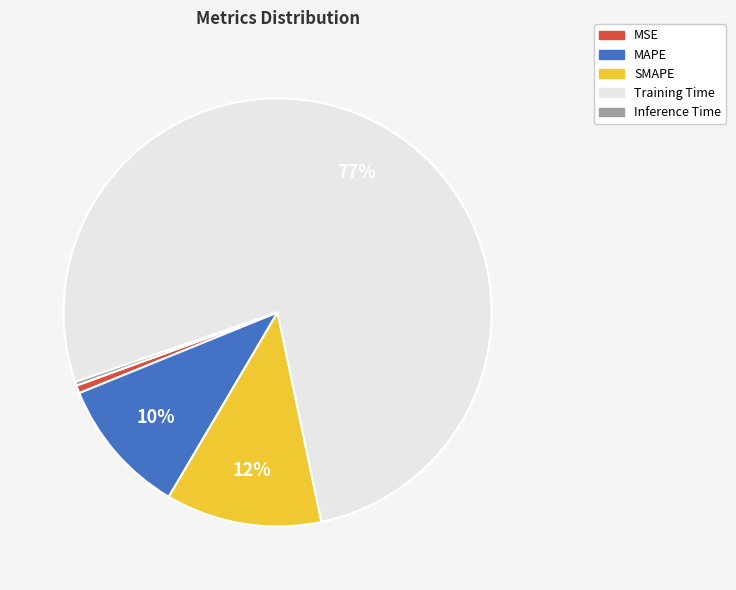

Is it true that MAPE is 22% of the pie?

False